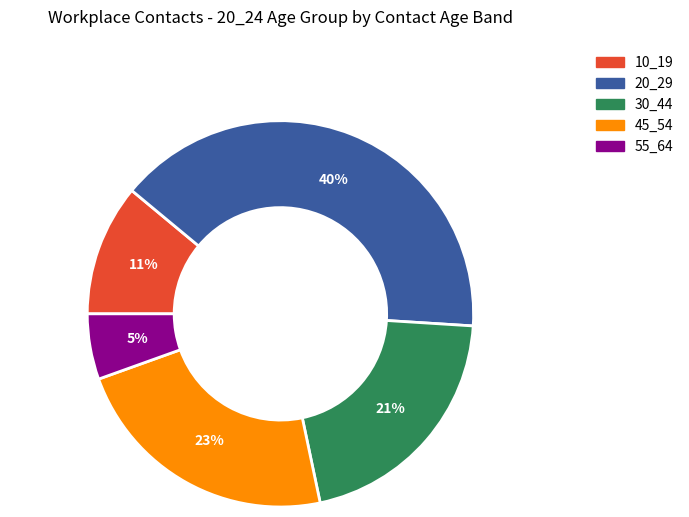

Is there a majority slice in this chart?

No